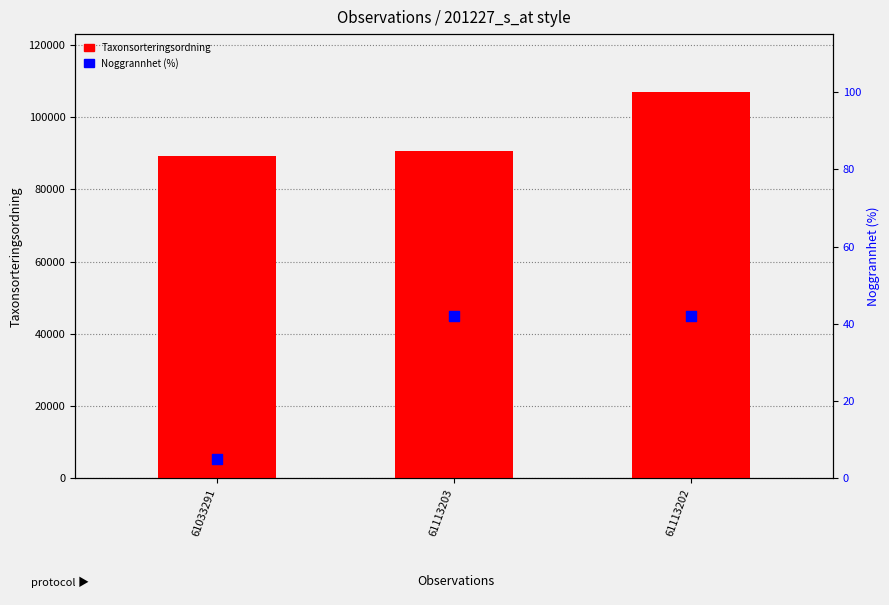

Which series contains the highest Y value?

Taxonsorteringsordning